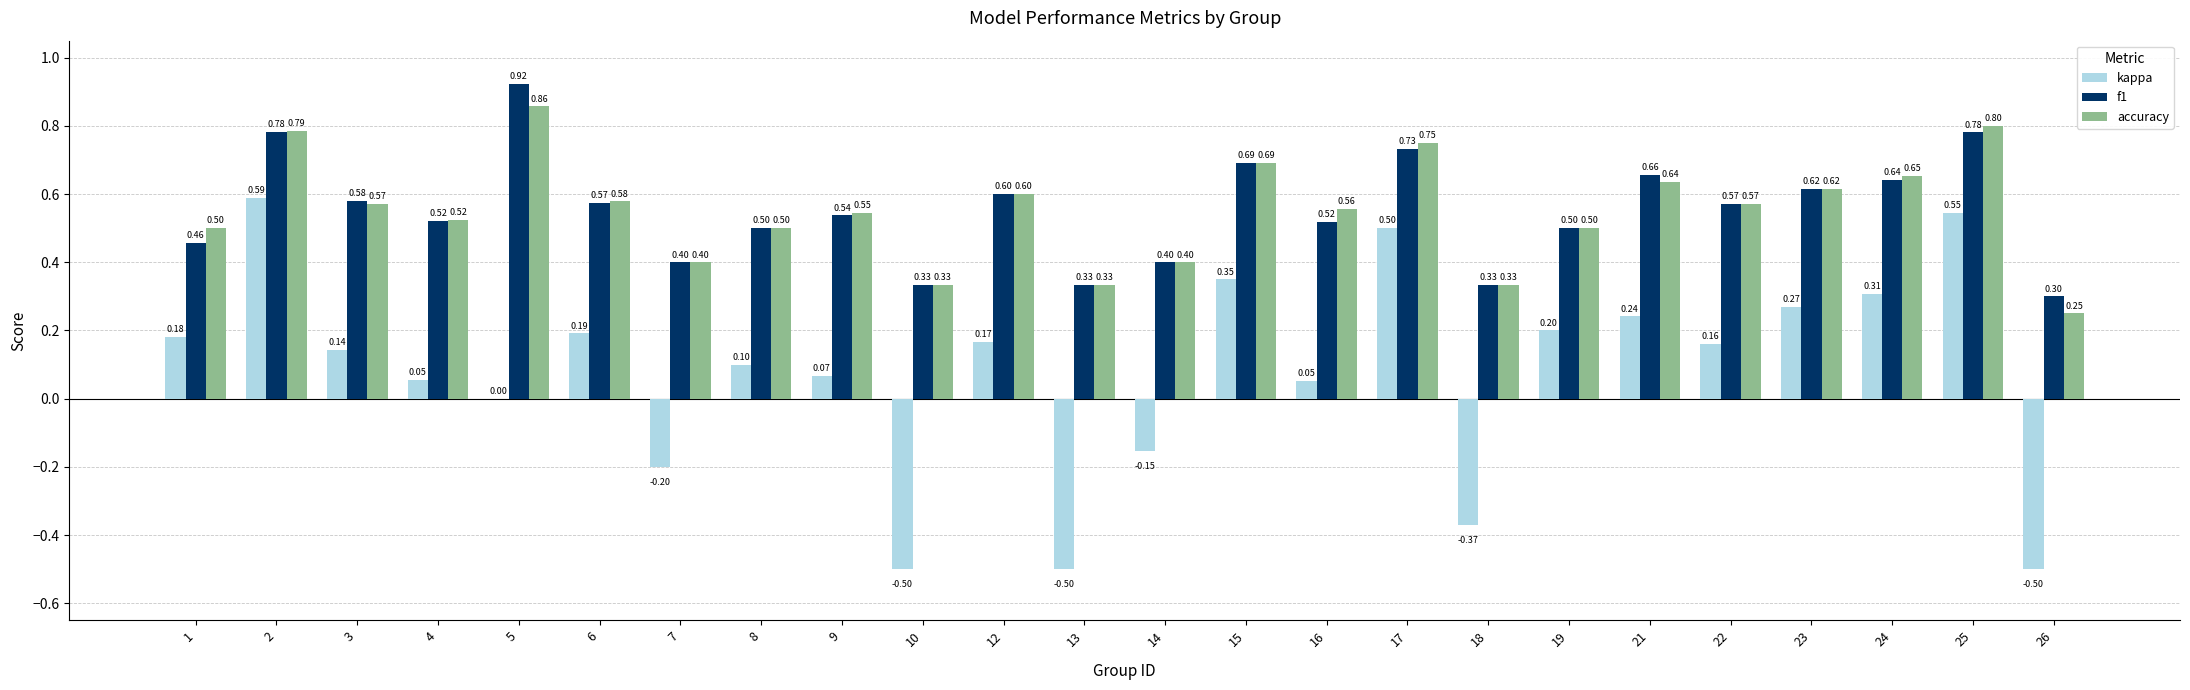

The value of kappa at 17 is 0.5. True or false?

True